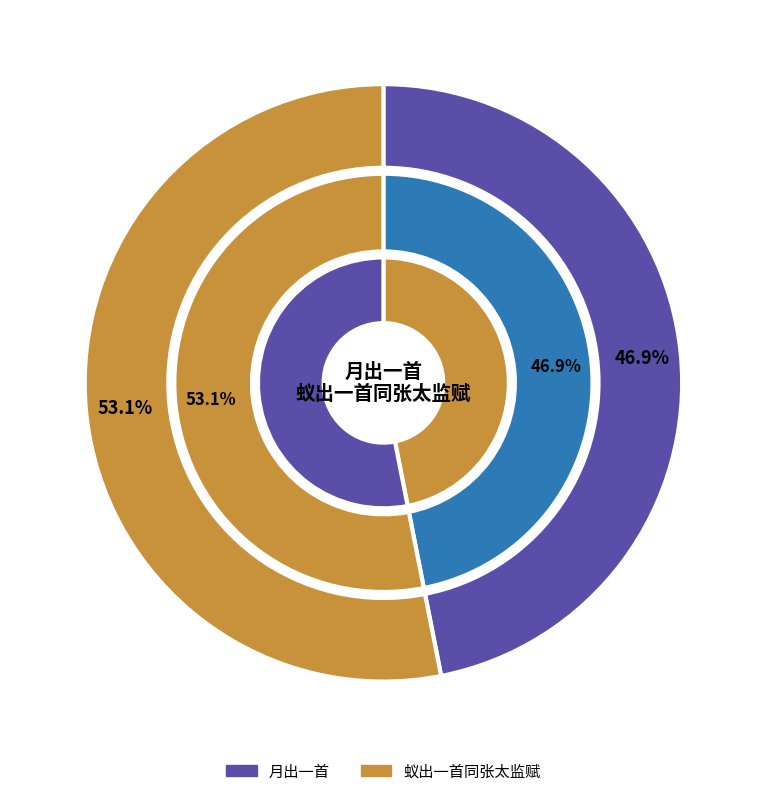

What is the total percentage of 月出一首 and 蚁出一首同张太监赋?

100.0%